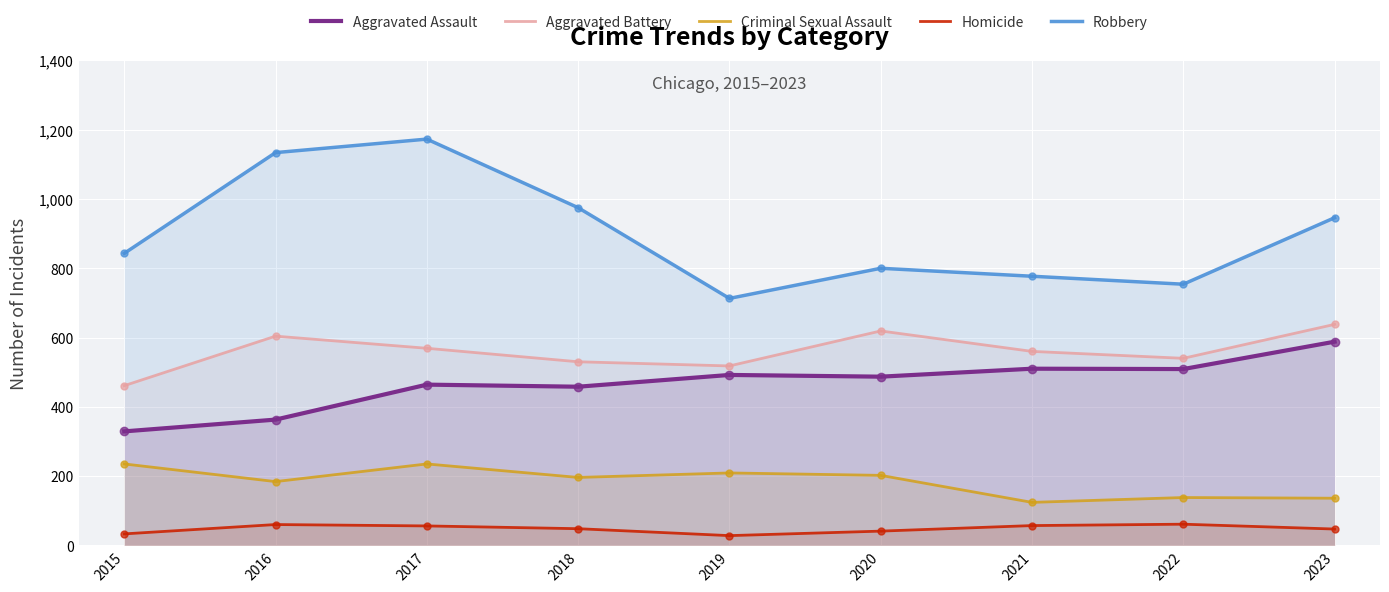

Which series reaches the minimum Y coordinate?

Homicide